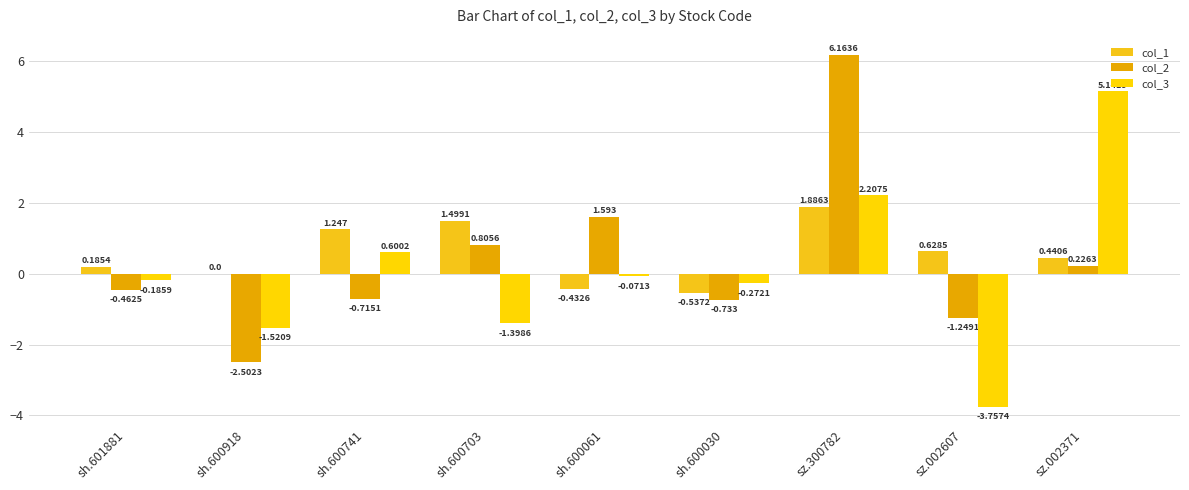

Is it true that col_1 equals 0.6 at sz.002607?

True